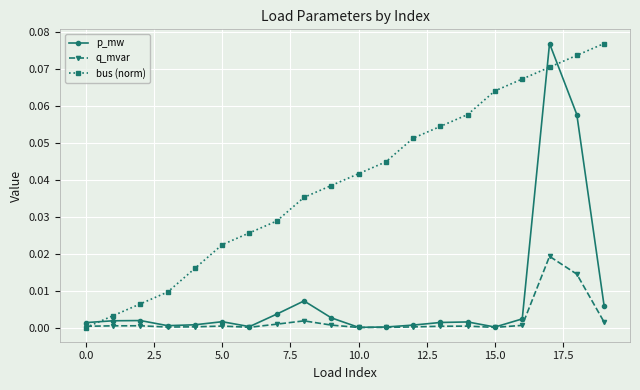

True or false: p_mw has more than 0 points higher than both neighbors.

True